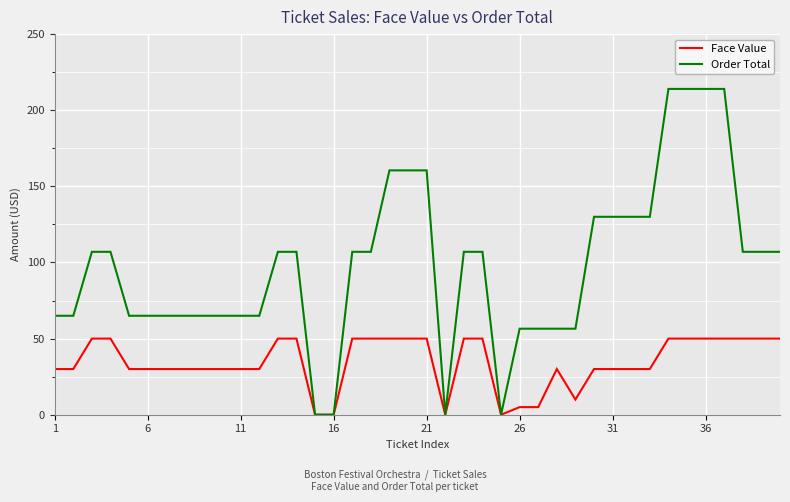

What is the sum of all Order Total values?

3910.5